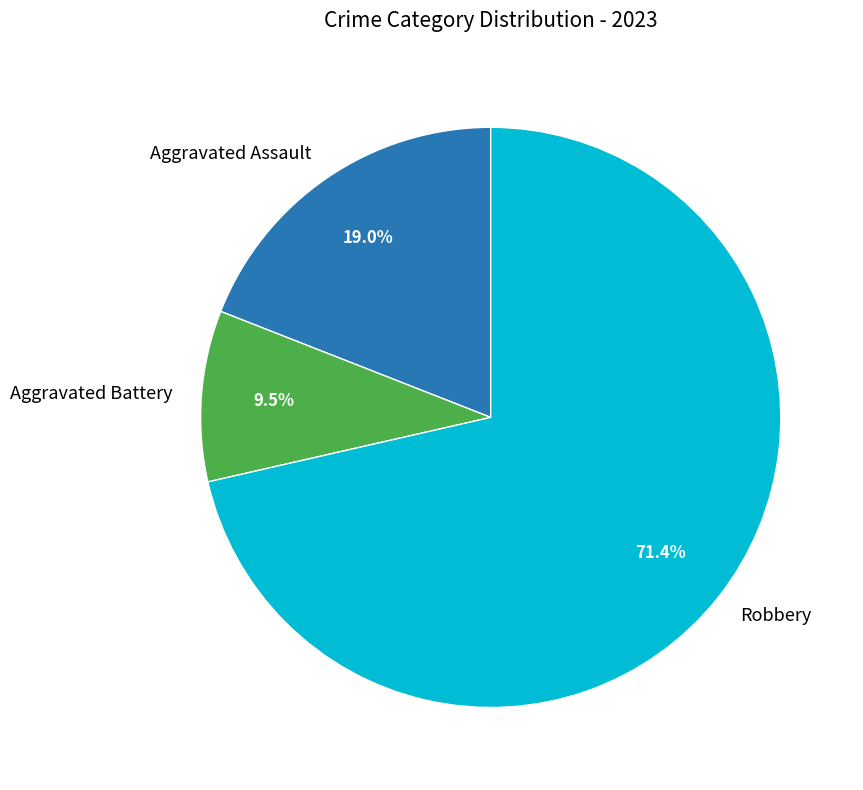

Which category has the biggest portion of the pie?

Robbery